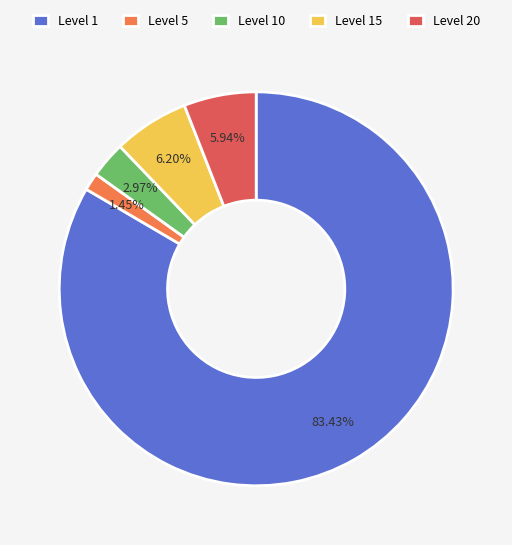

What is the majority slice?

Level 1